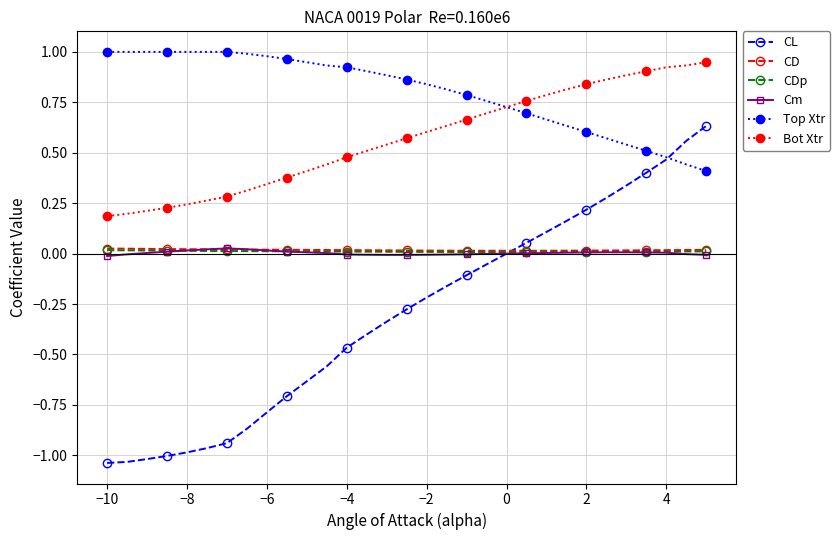

Which series has the largest range (max minus min)?

CL